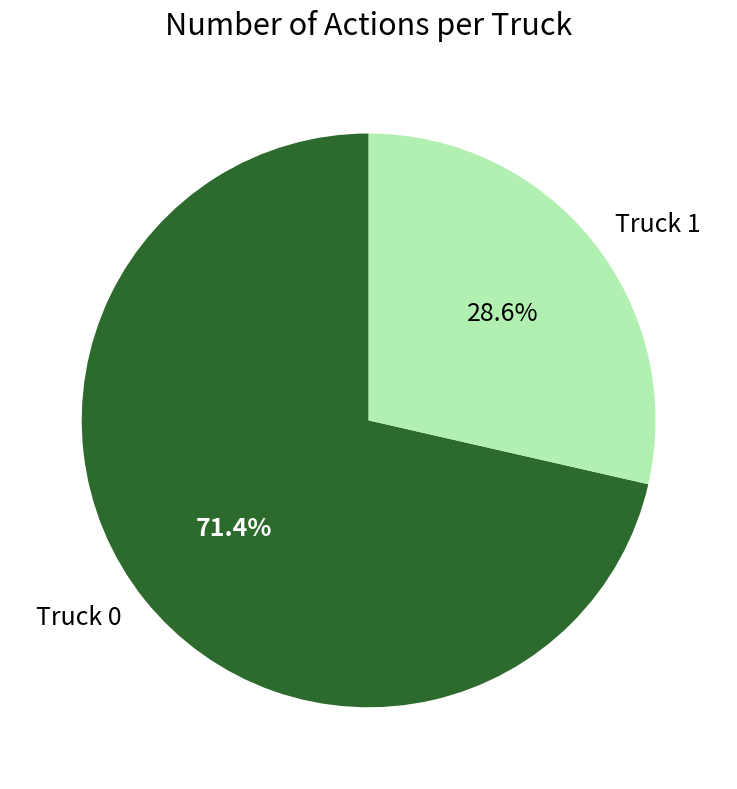

Is the sum of Truck 0 and Truck 1 greater than half?

Yes